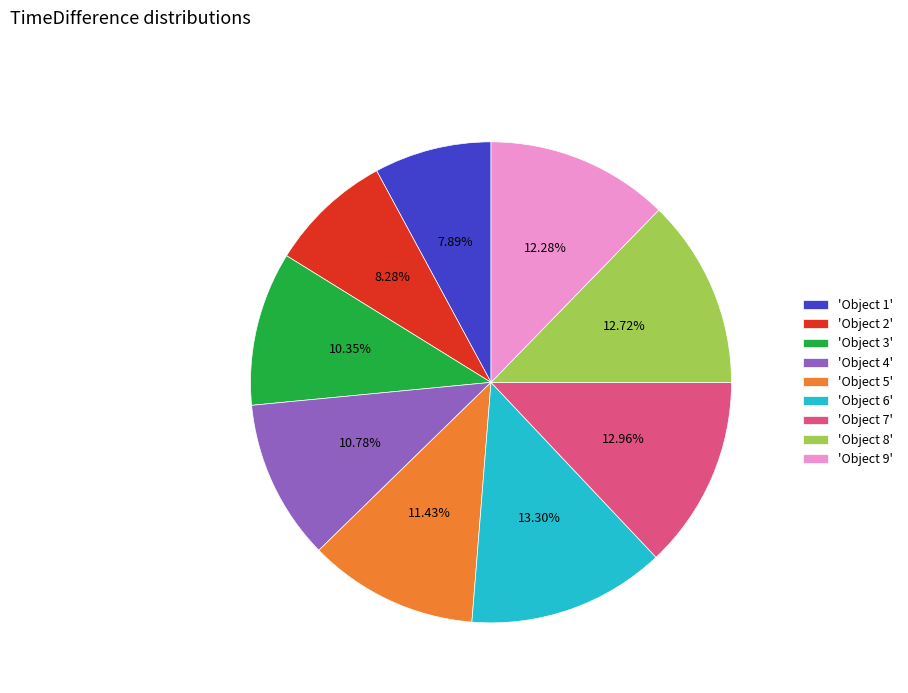

Is there any slice that represents more than half of the pie?

No